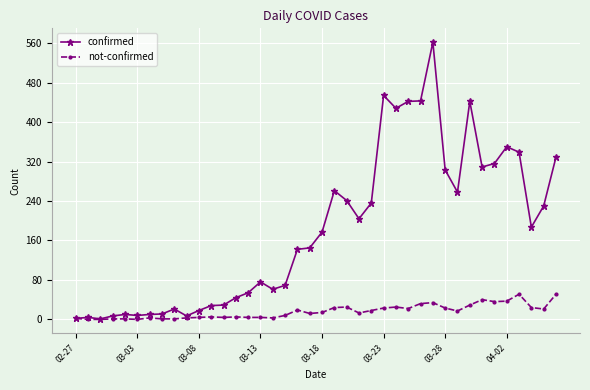

List the series in order of their overall mean, highest first.

confirmed, not-confirmed